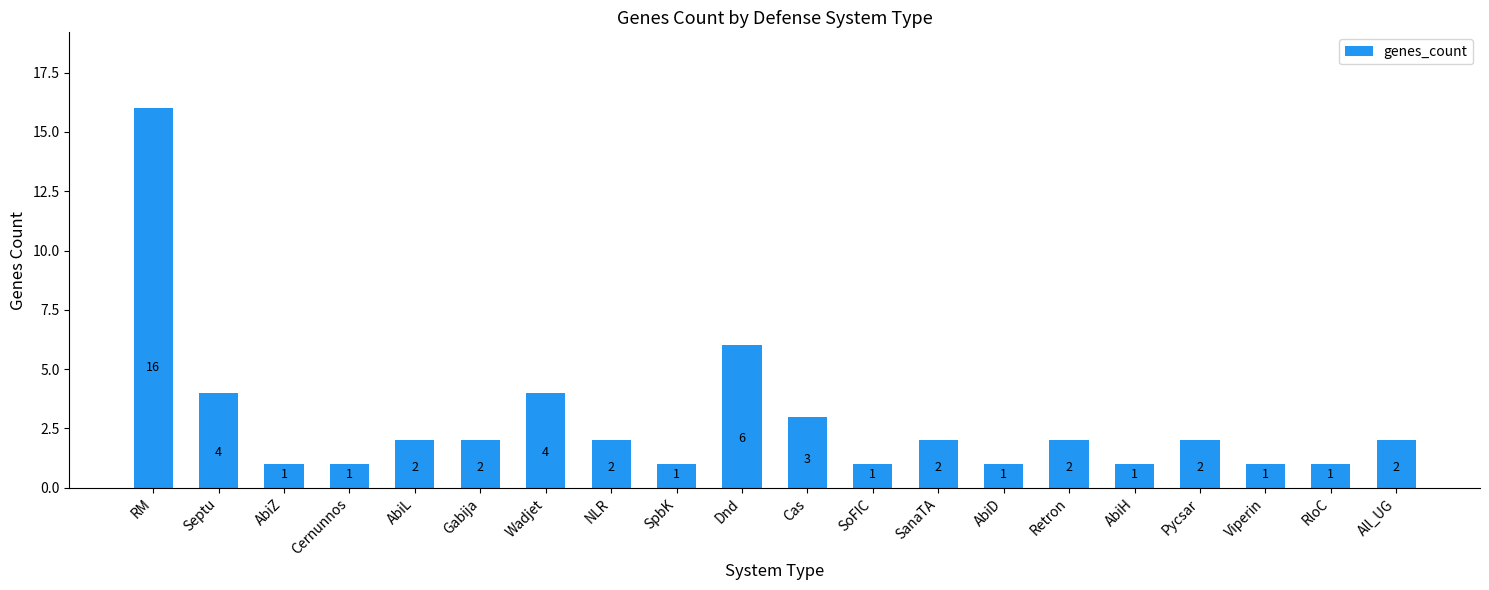

What is the average value?

3